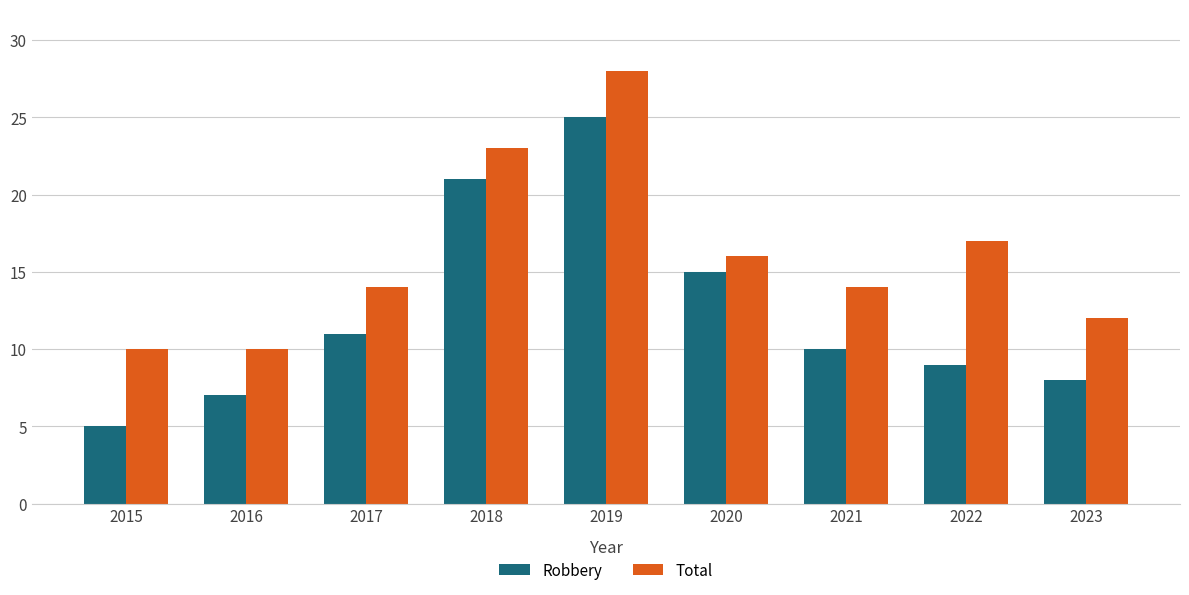

List the series in order of their overall mean, highest first.

Total, Robbery